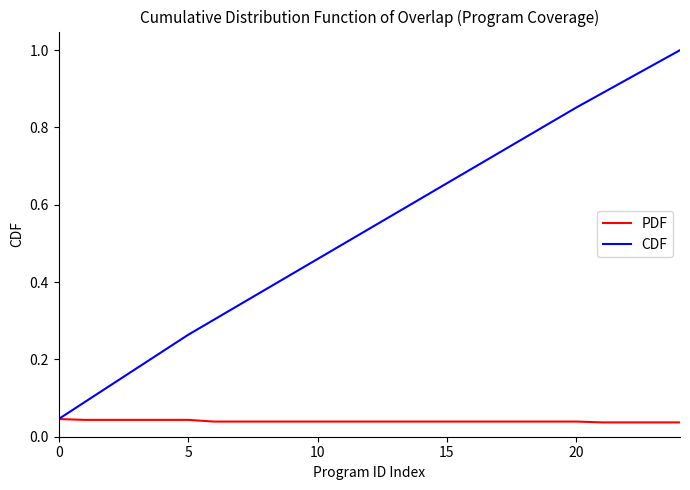

Which series has the widest spread of values?

CDF